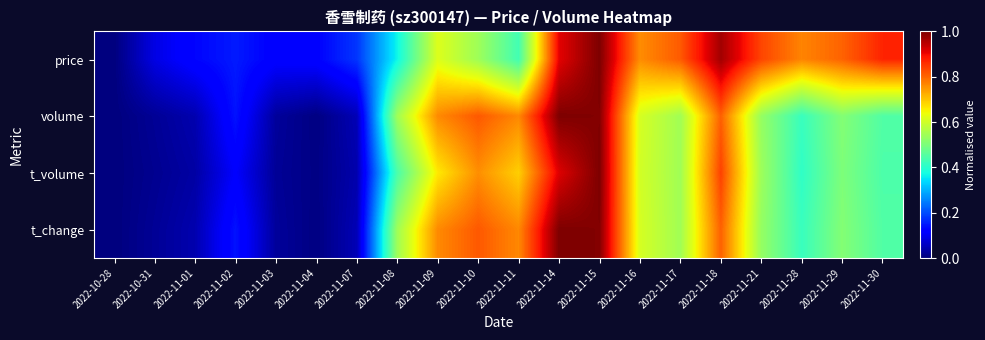

What is the maximum value shown in the chart?

1.0